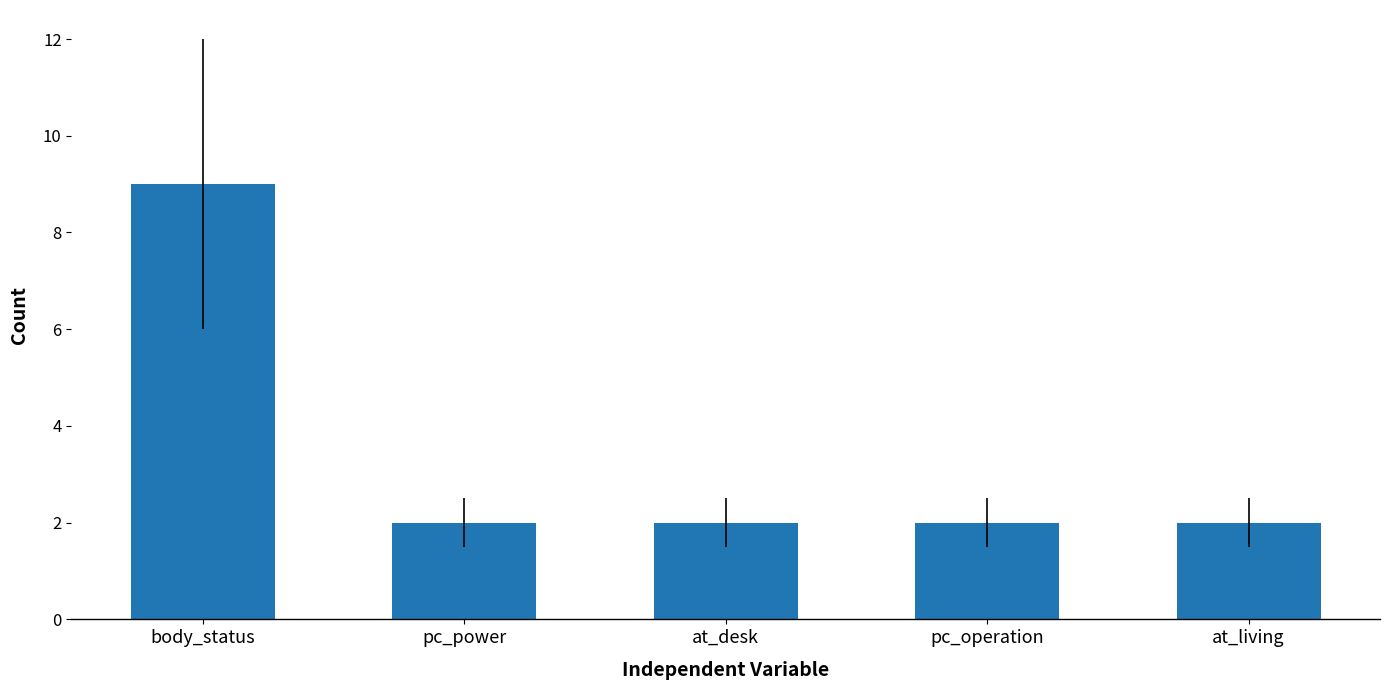

What is the difference between the maximum and minimum values?

7